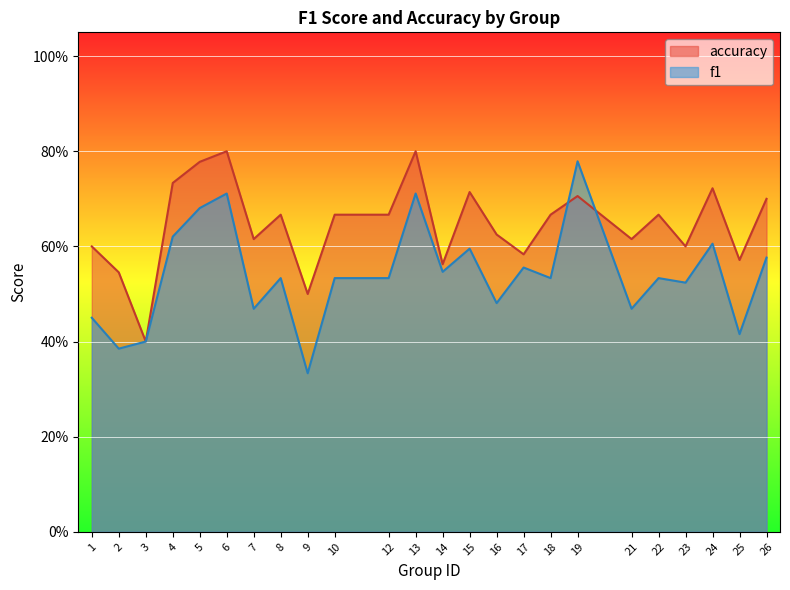

True or false: f1 and accuracy cross at least once.

True